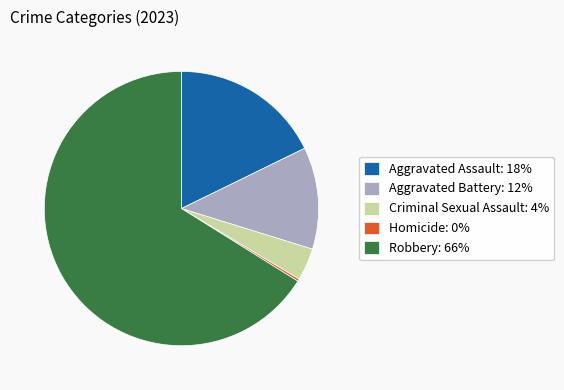

True or false: Aggravated Battery accounts for 12% of the total.

True